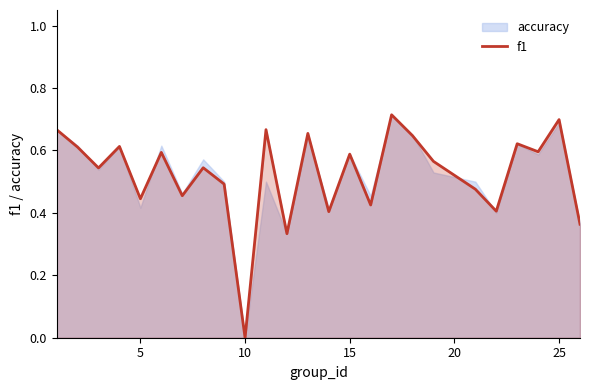

Which category has the lowest value across all series?

10